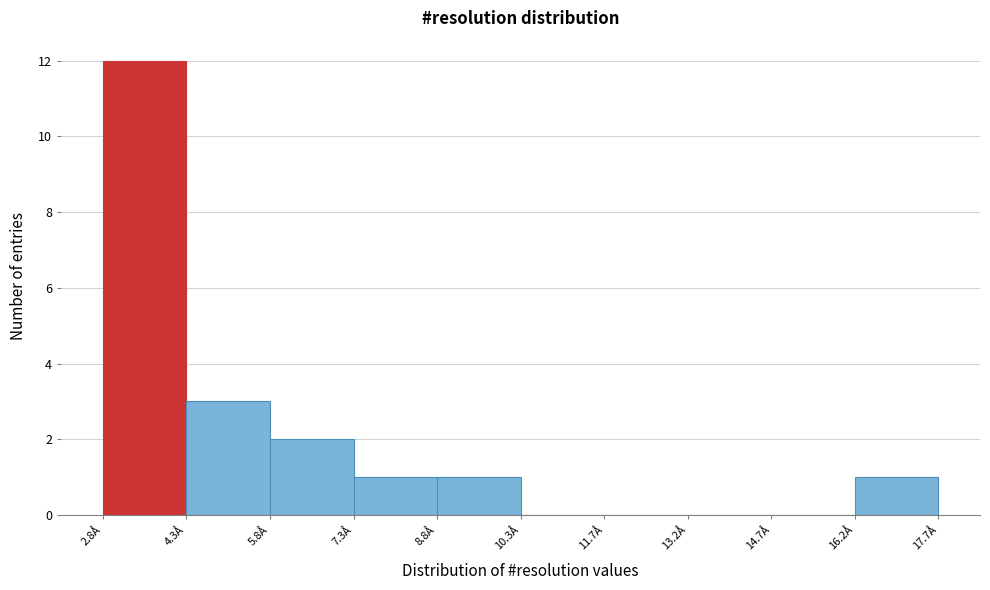

Reading left to right, list every bar in this chart as the range it spans on the x-axis followed by its height. Neither the bar edges nor the heights are printed on the chart, so give them approximately, as read against the axes.

2.8 to 4.4: 12
4.4 to 5.8: 3
5.8 to 7.2: 2
7.2 to 8.8: 1
8.8 to 10.2: 1
10.2 to 11.8: 0
11.8 to 13.2: 0
13.2 to 14.8: 0
14.8 to 16.2: 0
16.2 to 17.6: 1